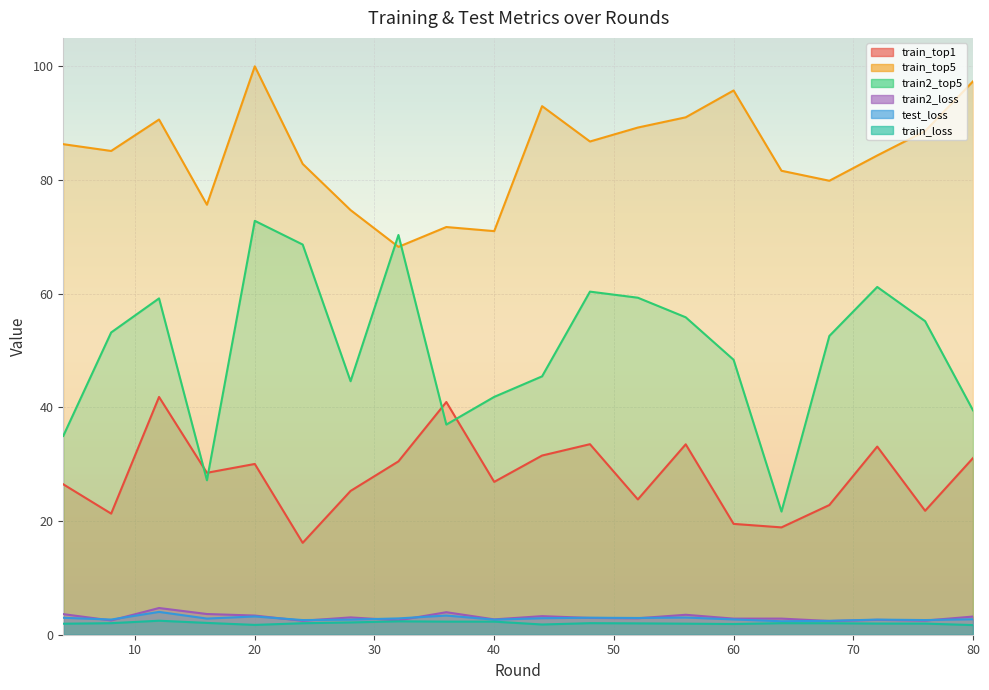

The value of train_loss at 72 is 2.0. True or false?

True